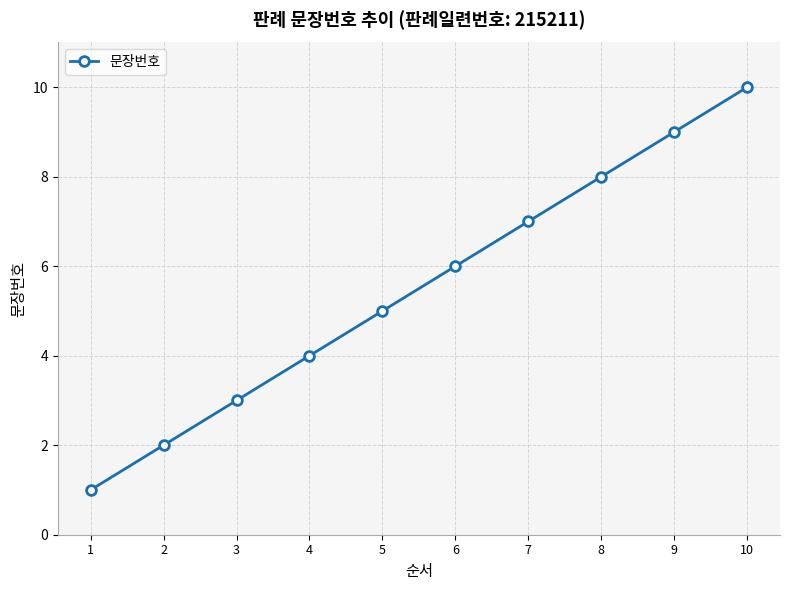

What is the difference between the maximum and minimum values?

9